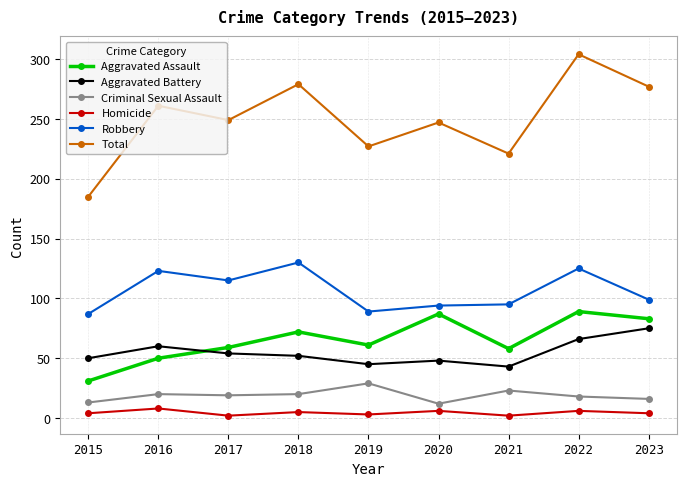

Which series has the largest total across all categories?

Total